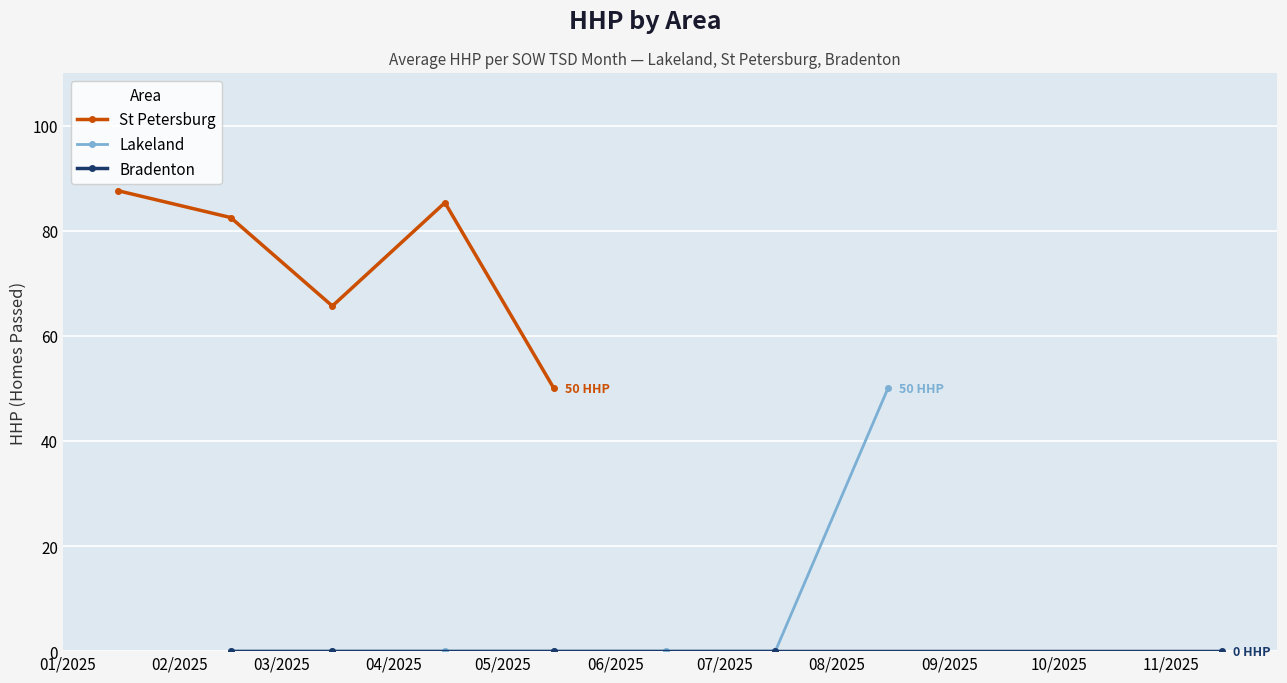

Rank the series at 2025-01-31 from lowest to highest value.

Lakeland, Bradenton, St Petersburg